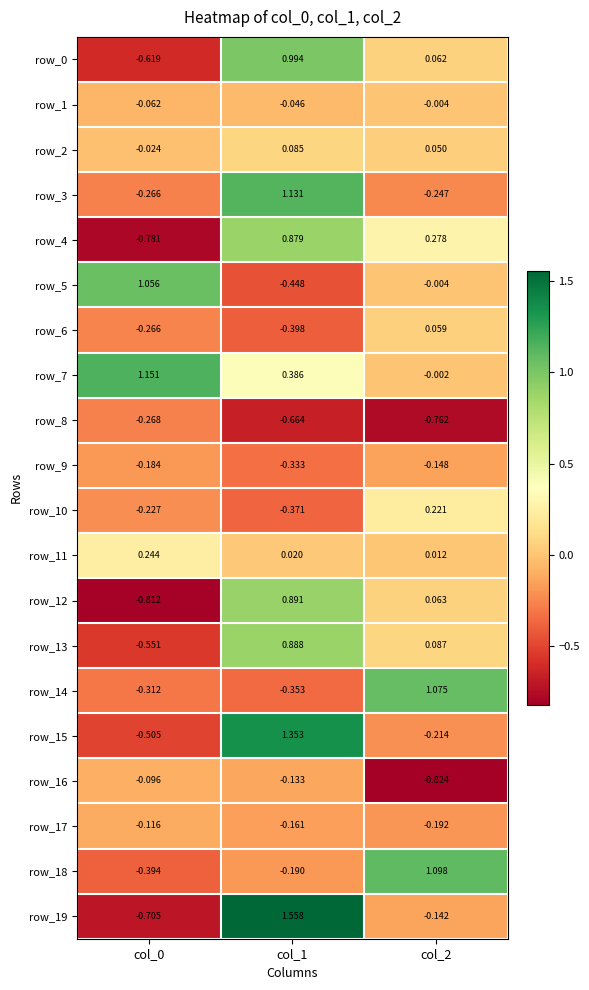

Reading left to right, transcribe all the data shown in this chart.

row_0: -0.6	1.0	0.1
row_1: -0.1	-0.0	-0.0
row_2: -0.0	0.1	0.0
row_3: -0.3	1.1	-0.2
row_4: -0.8	0.9	0.3
row_5: 1.1	-0.4	-0.0
row_6: -0.3	-0.4	0.1
row_7: 1.2	0.4	-0.0
row_8: -0.3	-0.7	-0.8
row_9: -0.2	-0.3	-0.1
row_10: -0.2	-0.4	0.2
row_11: 0.2	0.0	0.0
row_12: -0.8	0.9	0.1
row_13: -0.6	0.9	0.1
row_14: -0.3	-0.4	1.1
row_15: -0.5	1.4	-0.2
row_16: -0.1	-0.1	-0.8
row_17: -0.1	-0.2	-0.2
row_18: -0.4	-0.2	1.1
row_19: -0.7	1.6	-0.1